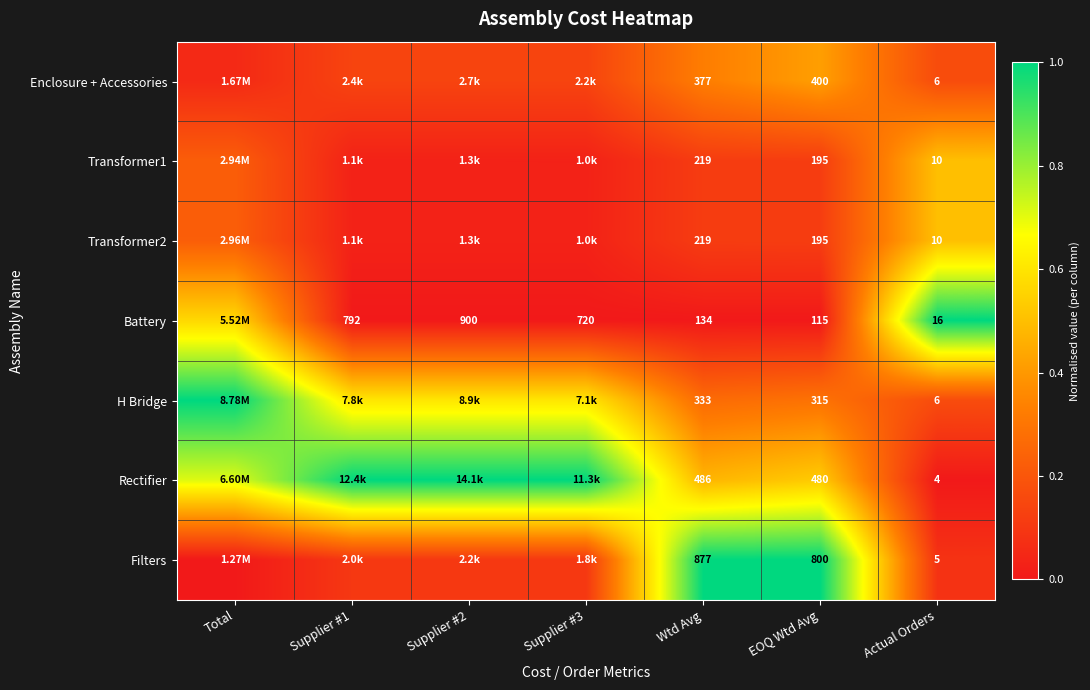

List the labels in order of Transformer2 value, largest first.

Actual Orders, Total, EOQ Wtd Avg, Wtd Avg, Supplier #2, Supplier #3, Supplier #1